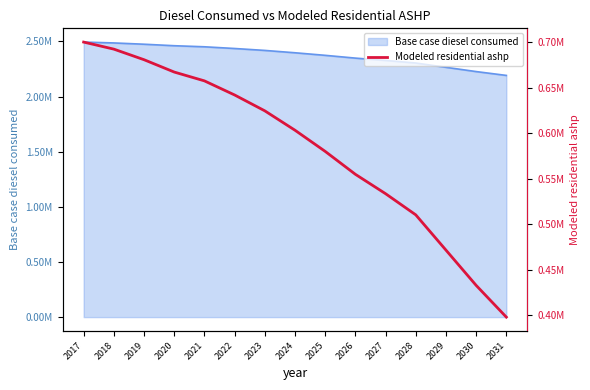

List the labels in order of value, largest first.

2017, 2018, 2019, 2020, 2021, 2022, 2023, 2024, 2025, 2026, 2027, 2028, 2029, 2030, 2031